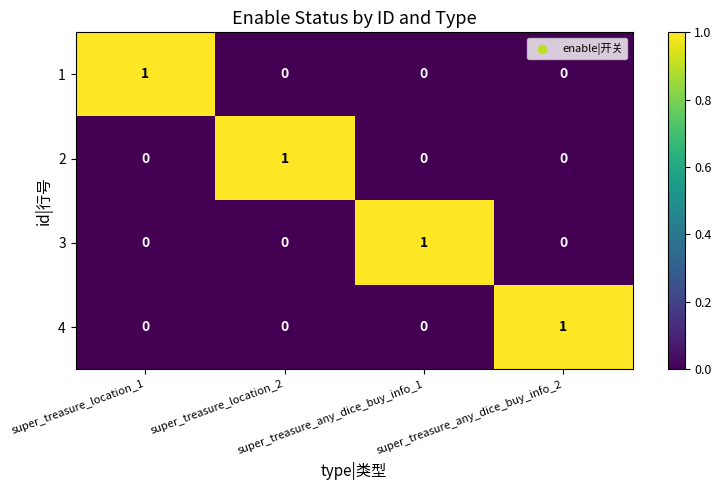

At how many categories does at least one series exceed 0?

4